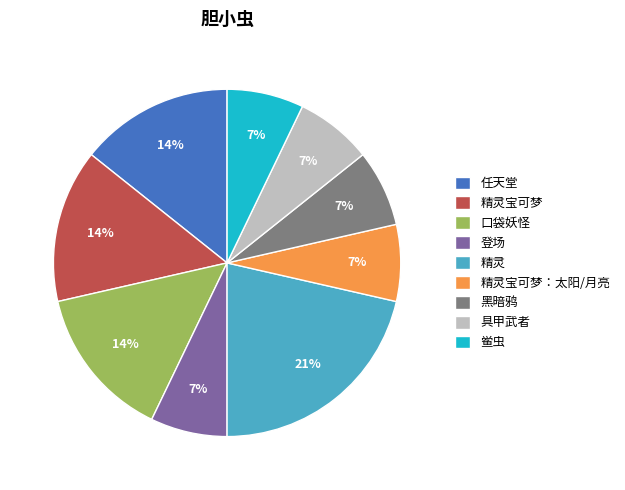

The 精灵 slice represents 21% of the pie. True or false?

True